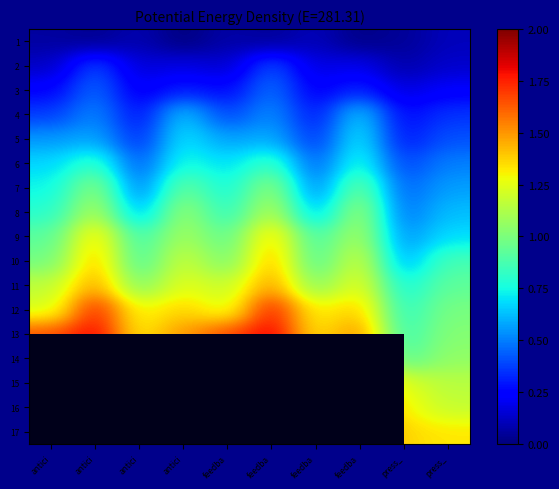

Between antici and feedba, which series saw the biggest shift?

5